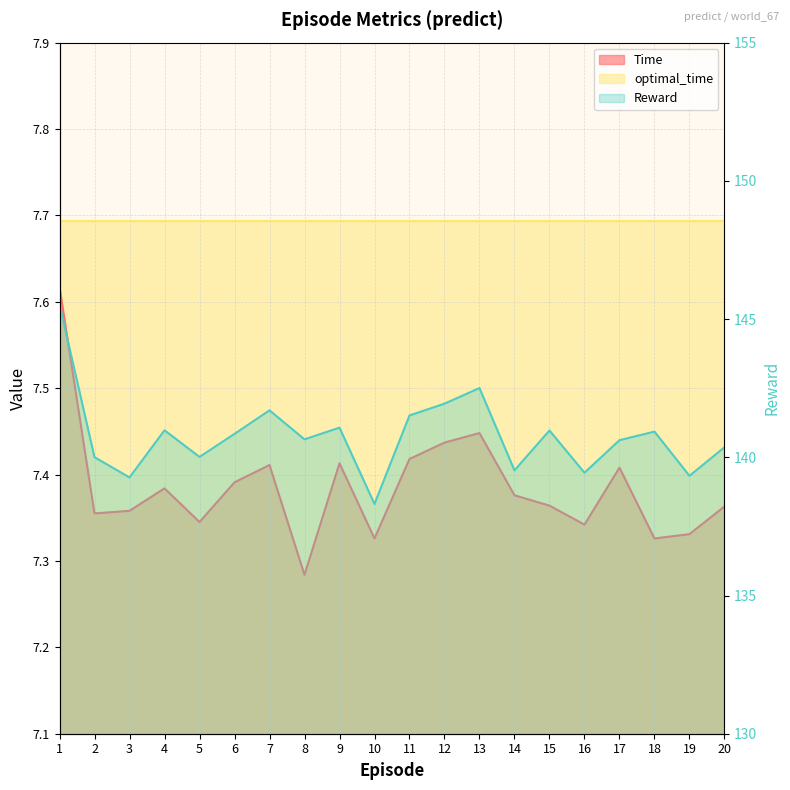

Is it true that Reward equals 140.6 at 8?

True